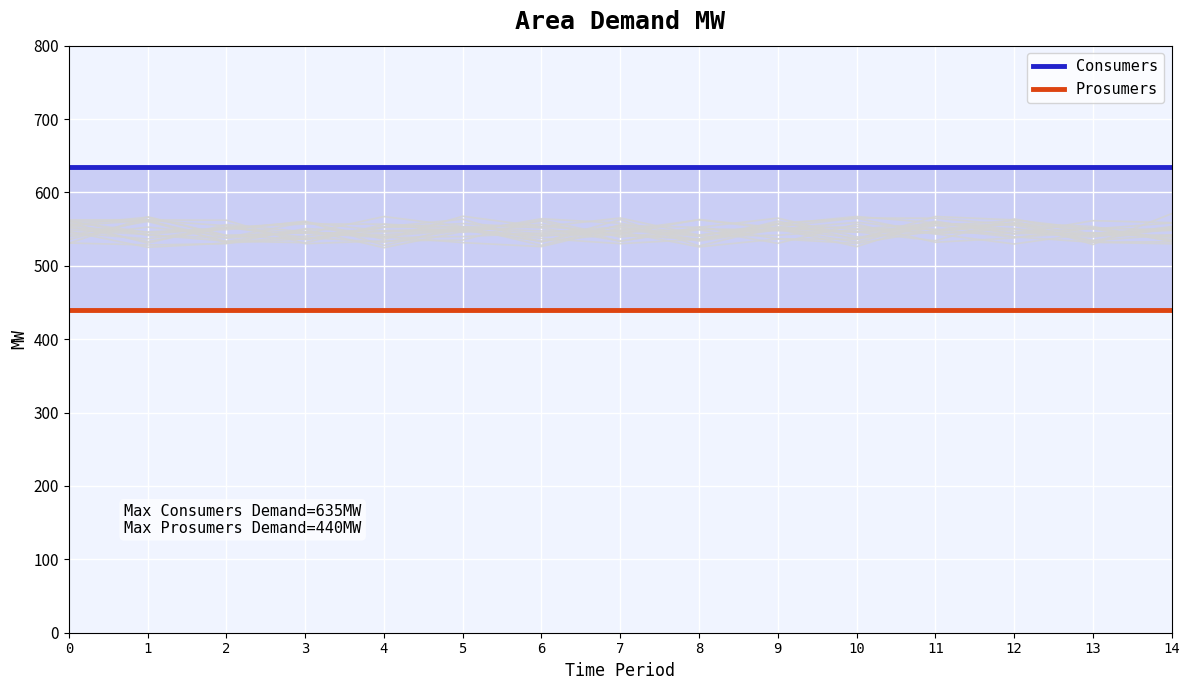

What is the value of the Prosumers point at the 6th from the left?

440